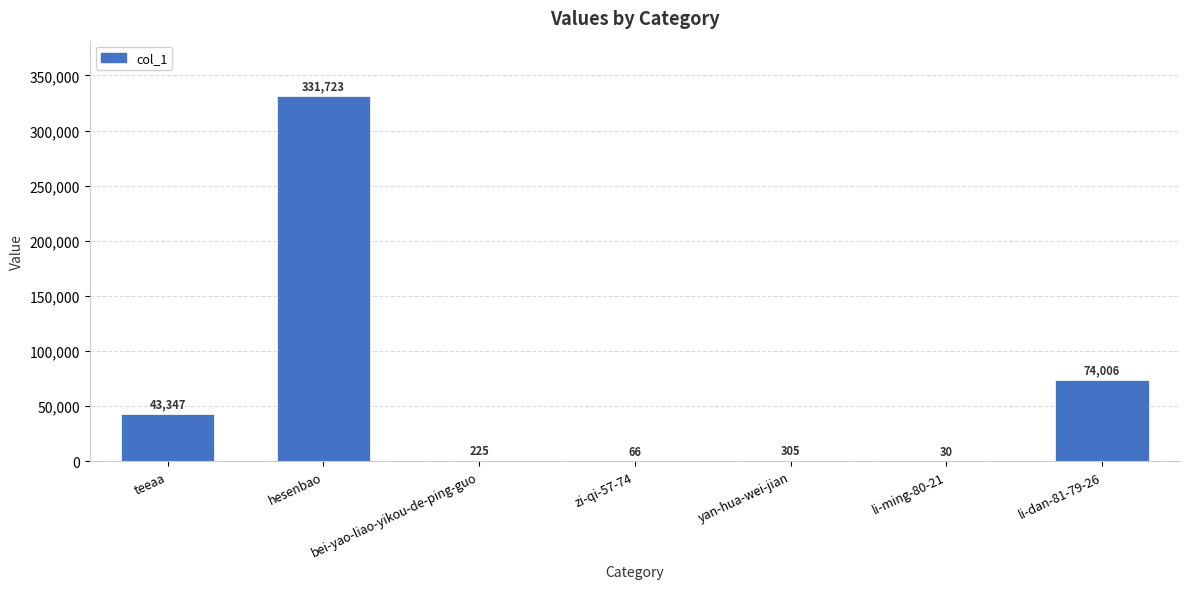

What is the difference between the values at bei-yao-liao-yikou-de-ping-guo and li-dan-81-79-26?

73781